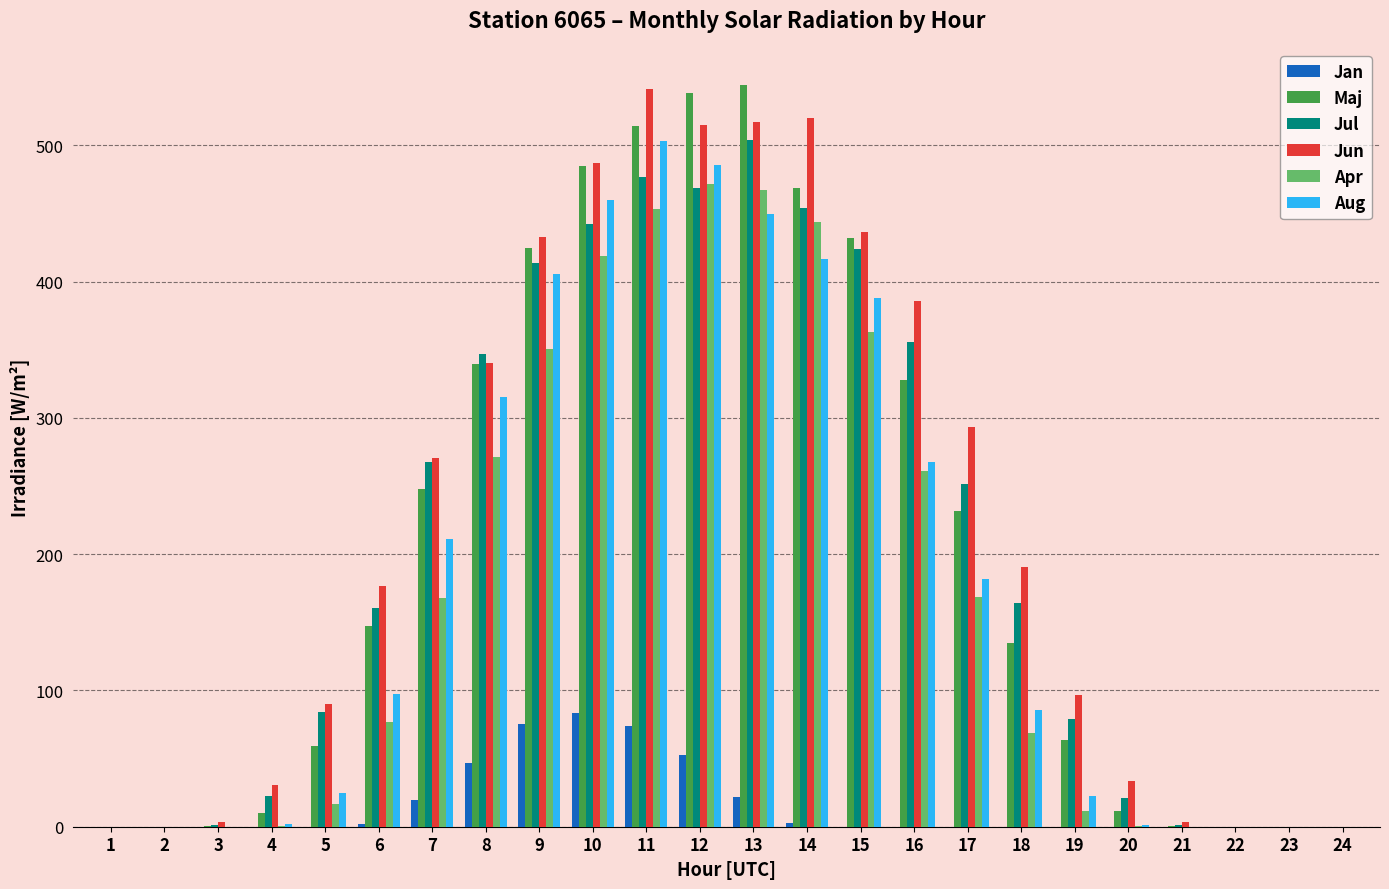

What is the sum of the Jul values at 18 and 15?

587.9